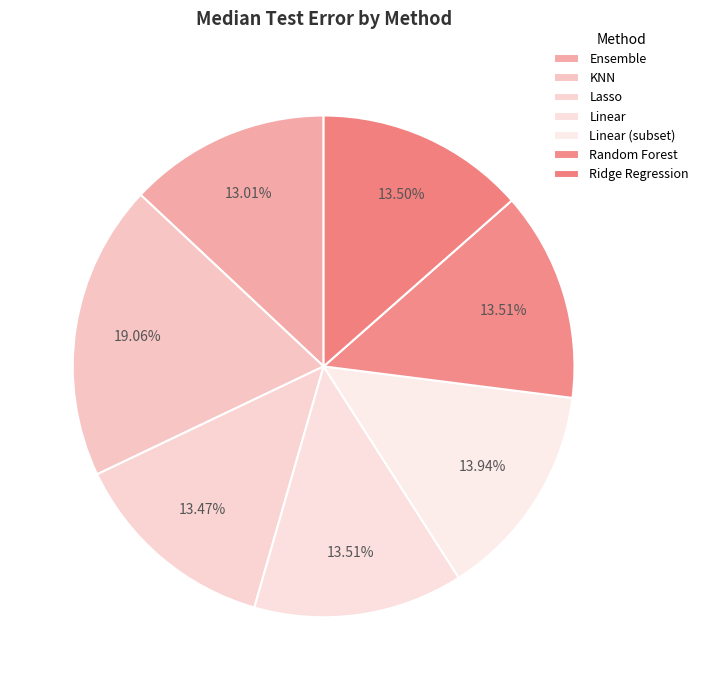

Is there any slice that represents more than half of the pie?

No